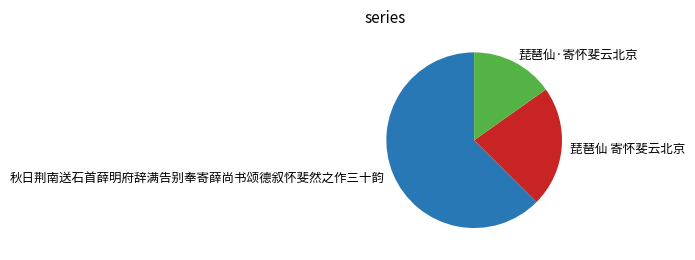

The 琵琶仙·寄怀斐云北京 slice represents 24% of the pie. True or false?

False